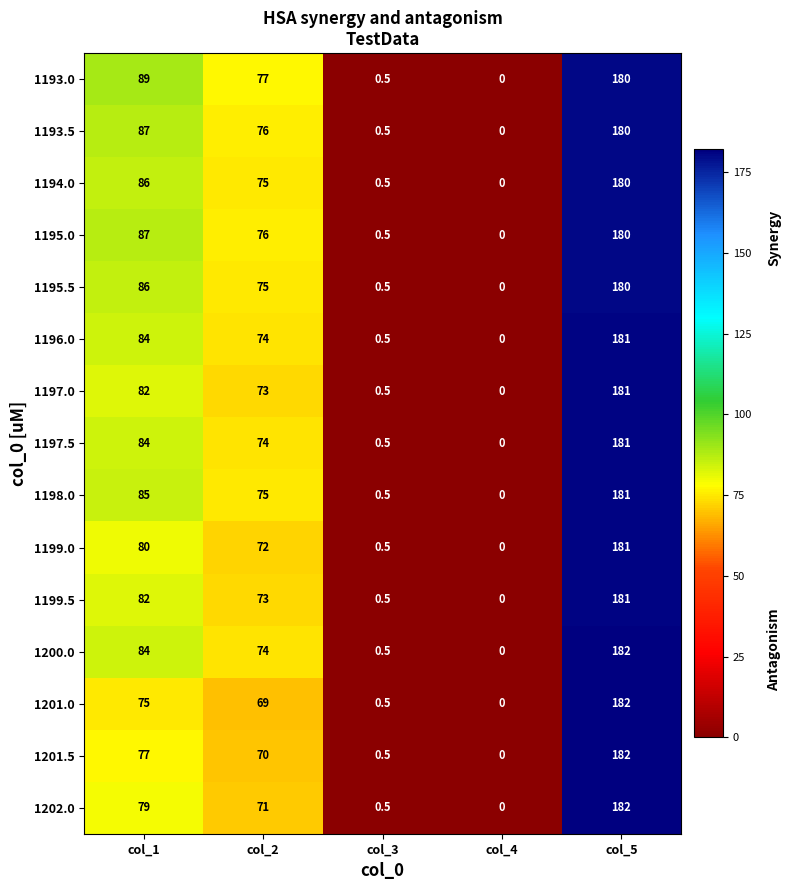

How many distinct data groups are displayed?

15